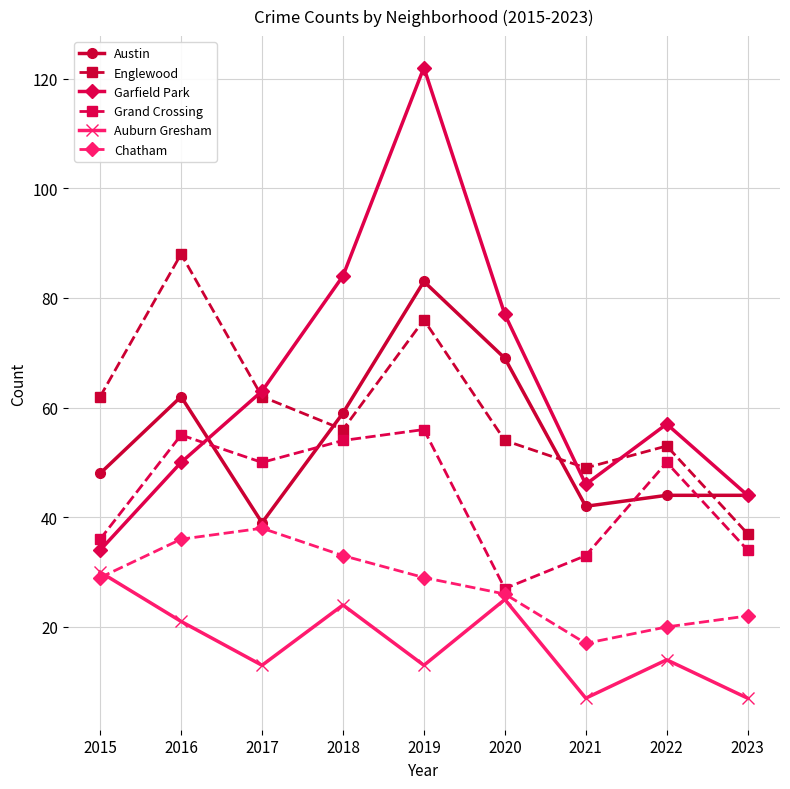

True or false: Englewood has more than 1 interior local peaks.

True